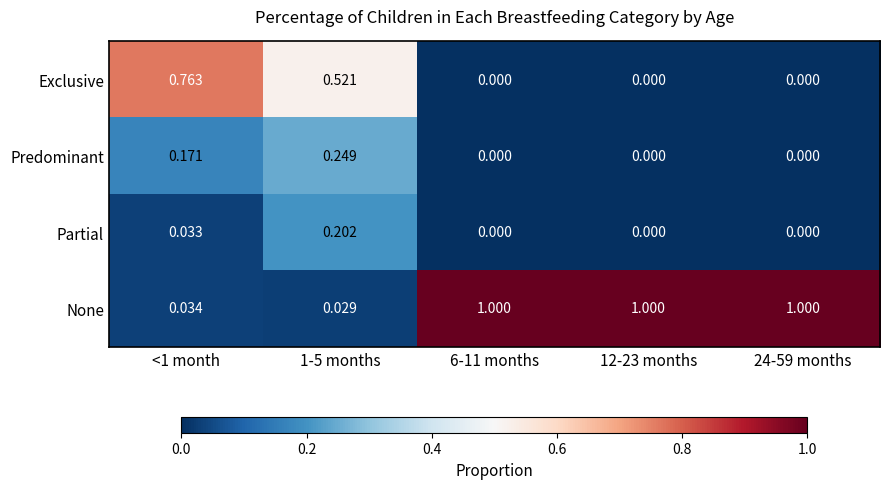

Between <1 month and 6-11 months, which series saw the biggest shift?

None